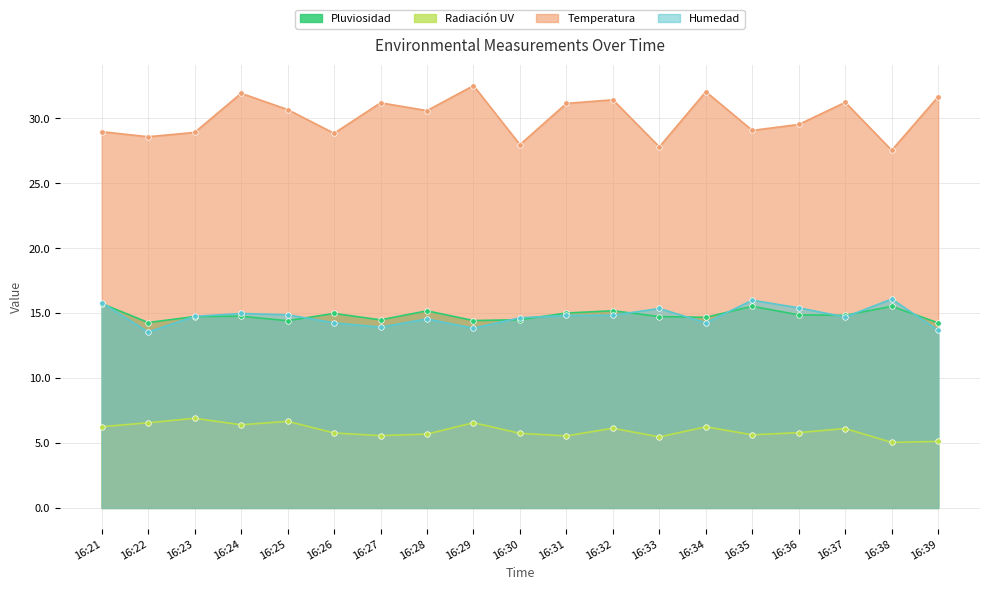

Between 16:22 and 16:29, which series saw the biggest shift?

Temperatura